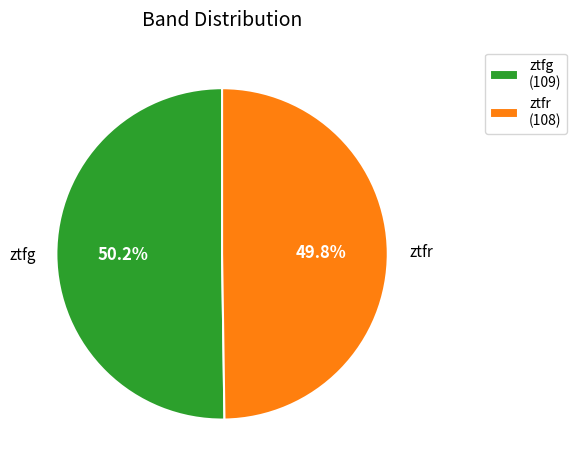

How many slices are in this pie chart?

2